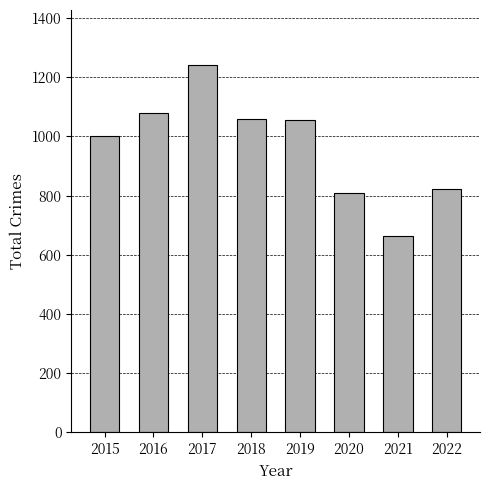

How many series are shown in this chart?

1